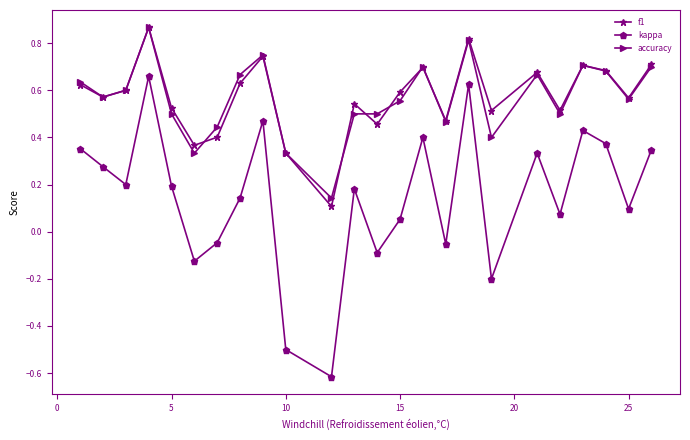

How many f1 values are between 0 and 1?

24